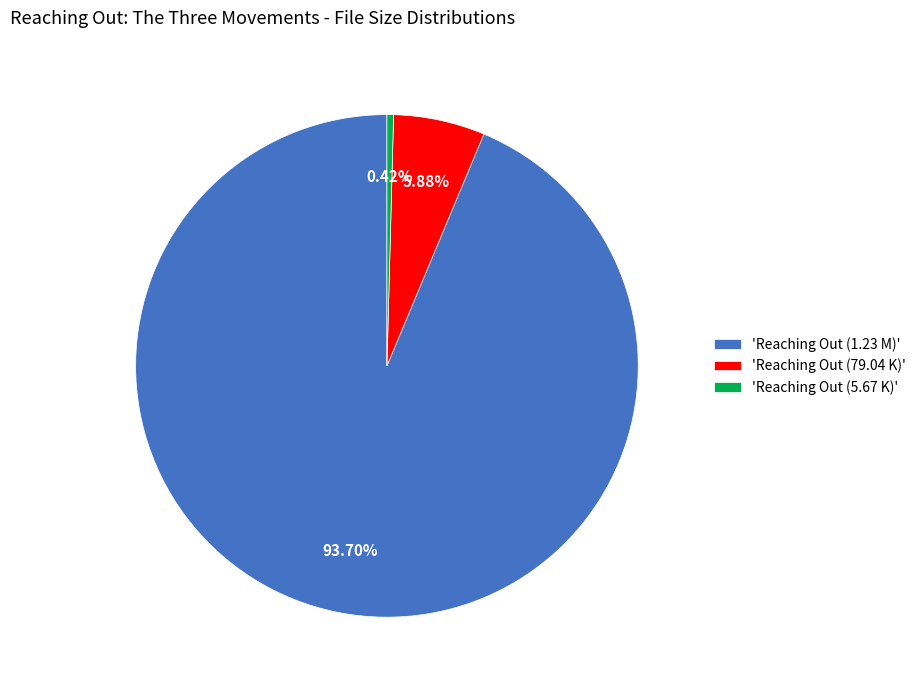

Do 'Reaching Out (1.23 M)' and 'Reaching Out (79.04 K)' together represent more than half of the pie?

Yes